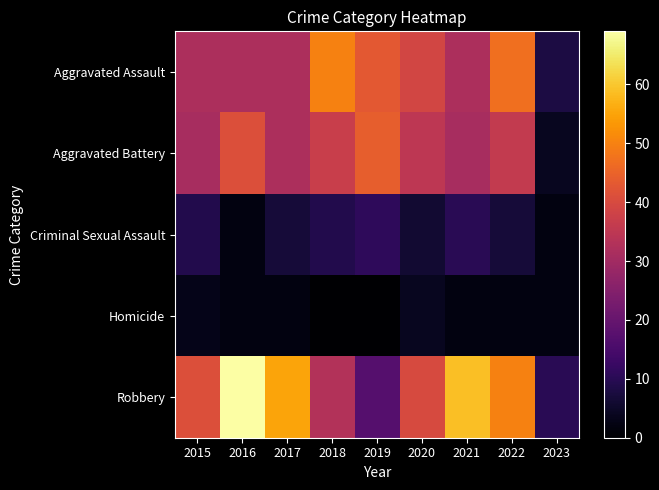

How many distinct data groups are displayed?

5